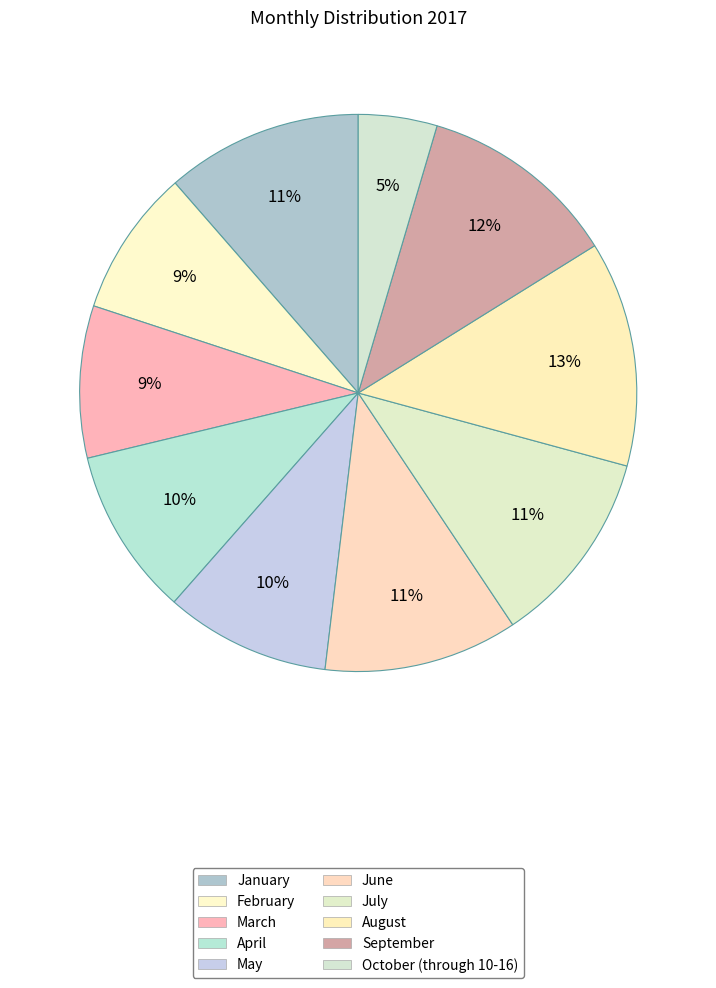

How many segments does this pie chart have?

10